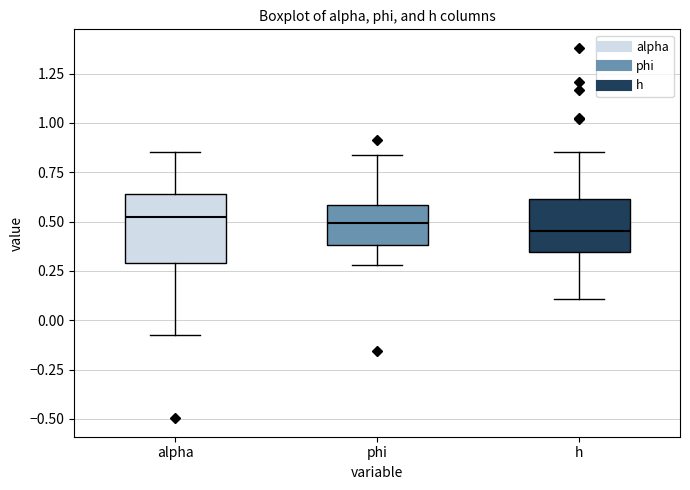

Reading left to right, read every box against the y-axis: the position of its median line, the range the box covers, and the ends of its whiskers. The values are not printed on the chart, so give them approximately, as read against the axis.

alpha: median 0.50, box 0.30 to 0.65, whiskers -0.10 to 0.85
phi: median 0.50, box 0.40 to 0.60, whiskers 0.30 to 0.85
h: median 0.45, box 0.35 to 0.60, whiskers 0.10 to 0.85